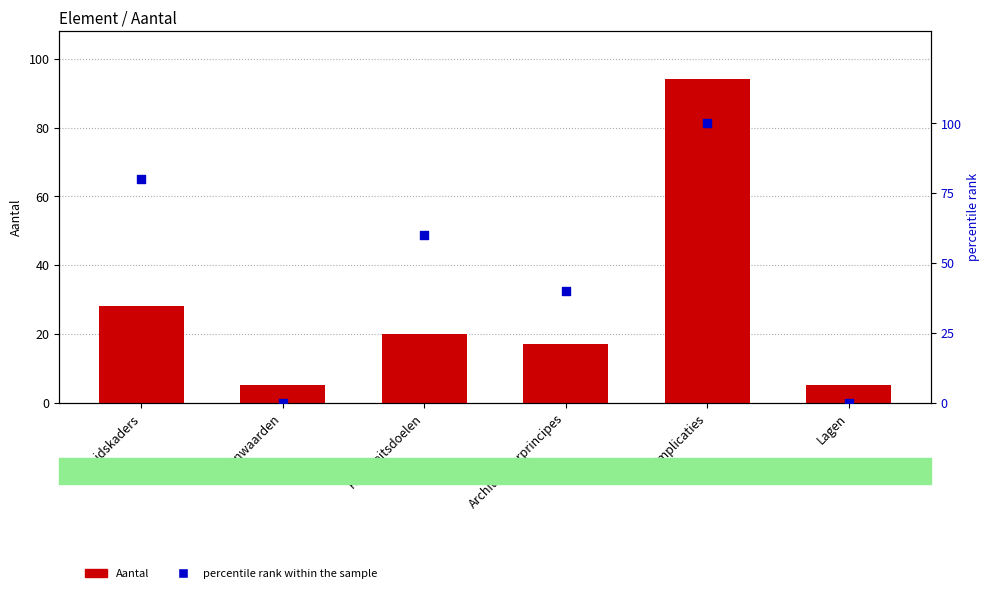

Which series has the largest Y range (max minus min)?

percentile rank within the sample